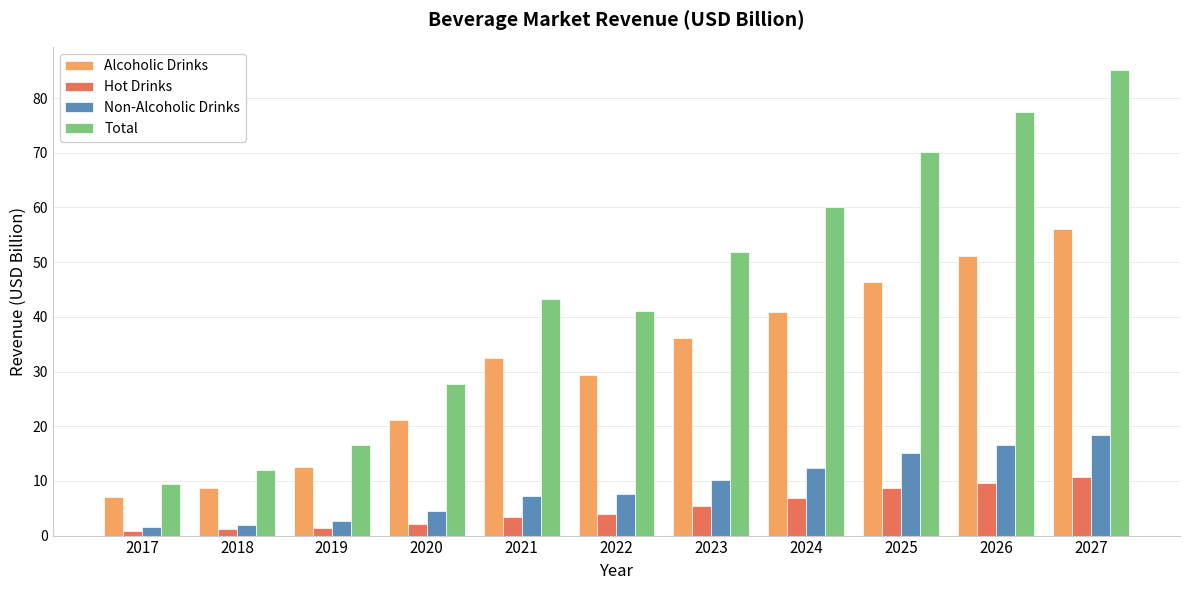

What value does the Non-Alcoholic Drinks series have at 2026?

16.6